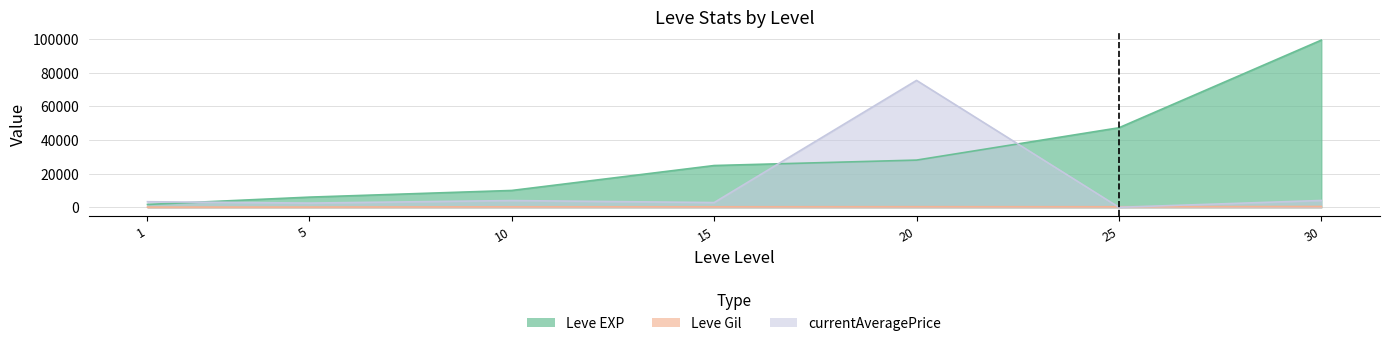

Is it true that currentAveragePrice equals 4305 at 15?

False